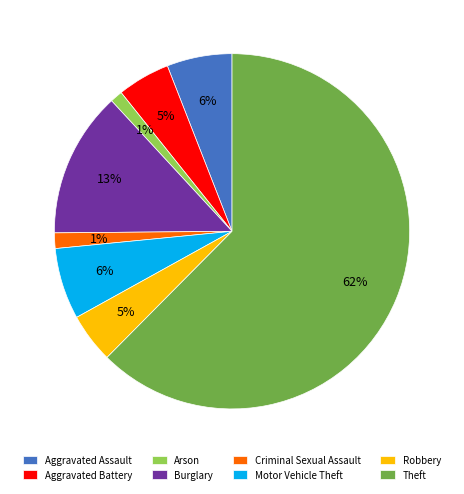

Which has a higher value, Theft or Arson?

Theft